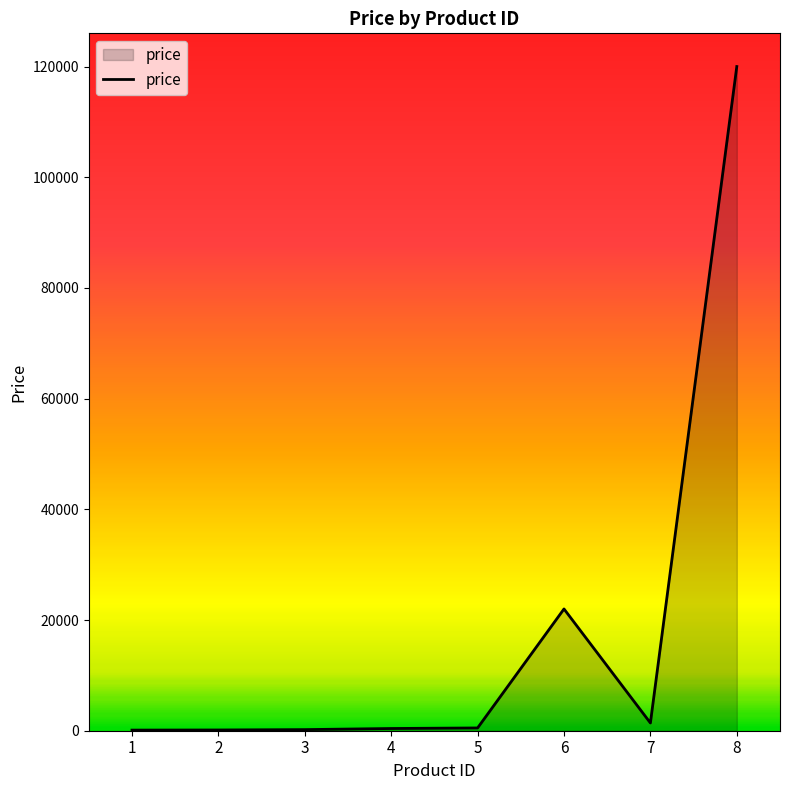

At which label is the value closest to 60056?

6